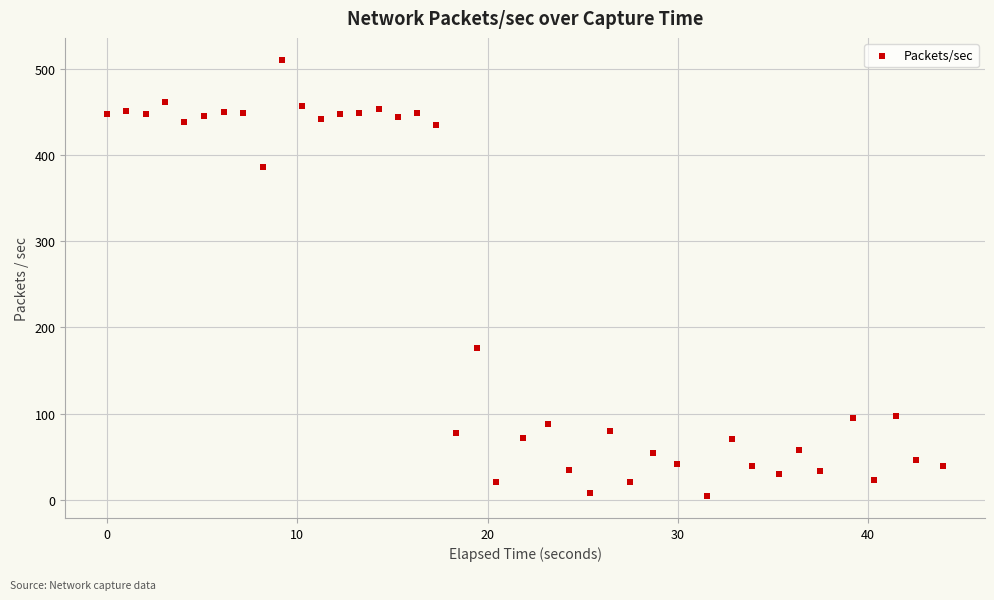

What is the range of Y values (max minus min)?

505.9